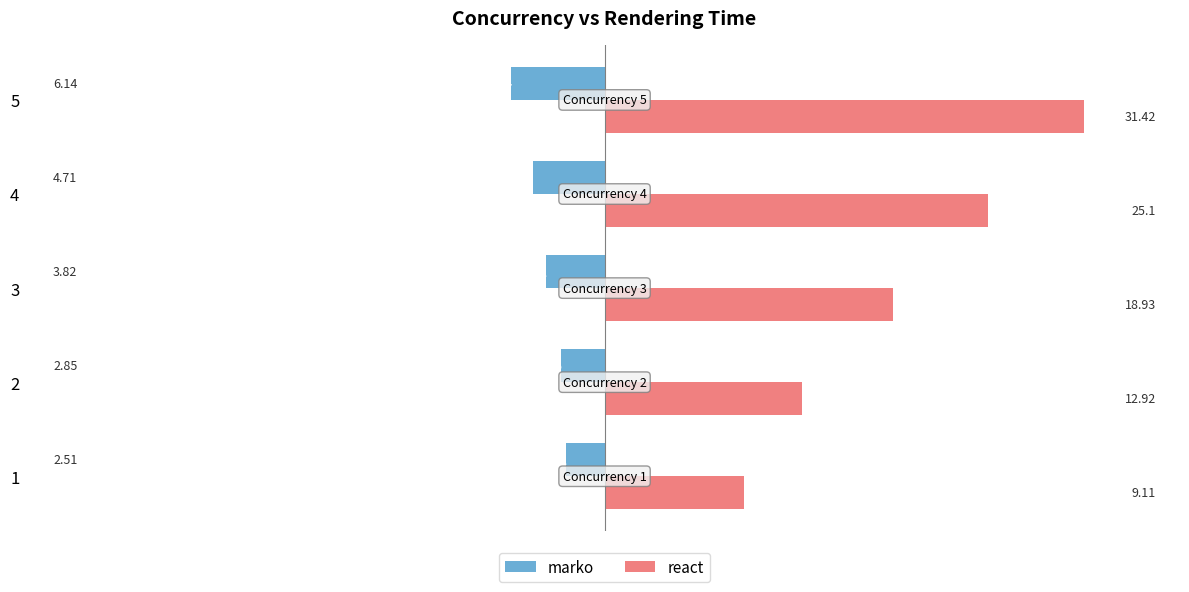

The marko series shows -8.1 at 3. True or false?

False